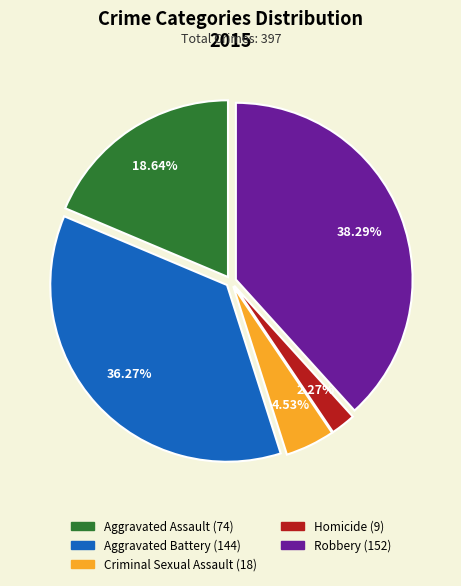

How many slices are in this pie chart?

5